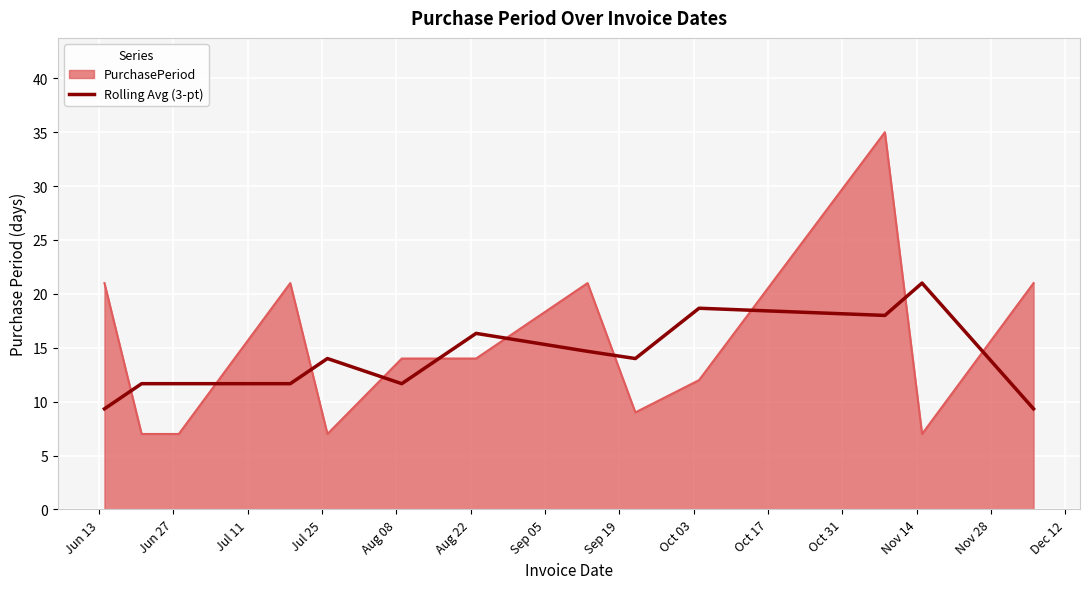

How many times do PurchasePeriod and Rolling Avg (3-pt) cross each other?

10